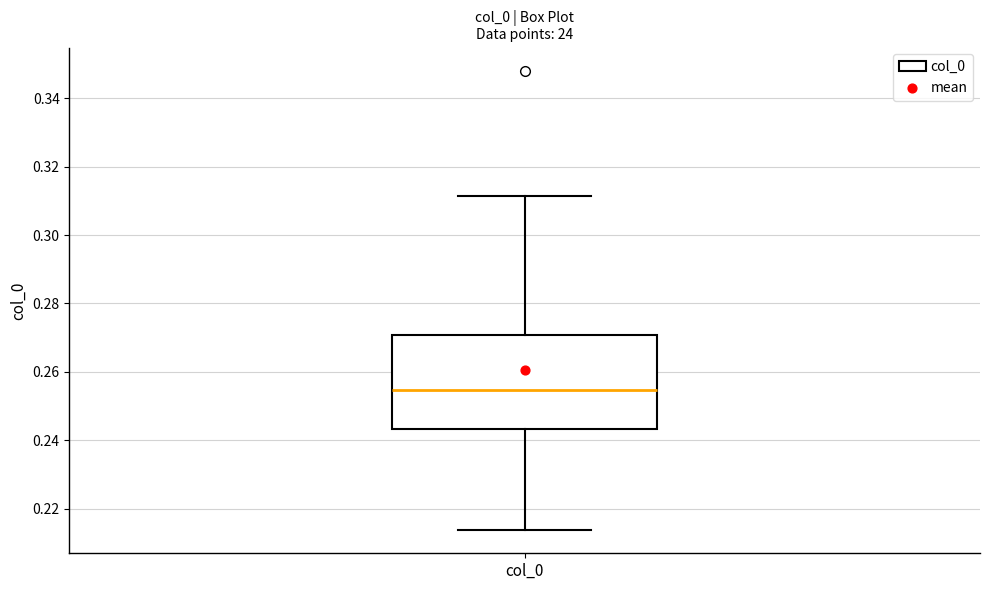

Transcribe this box plot: give where the median line is, the range the box spans, and where the two whiskers end, as read against the y-axis. The values are not printed on the chart, so give them approximately, as read against the axis.

median 0.254, box 0.244 to 0.270, whiskers 0.214 to 0.312